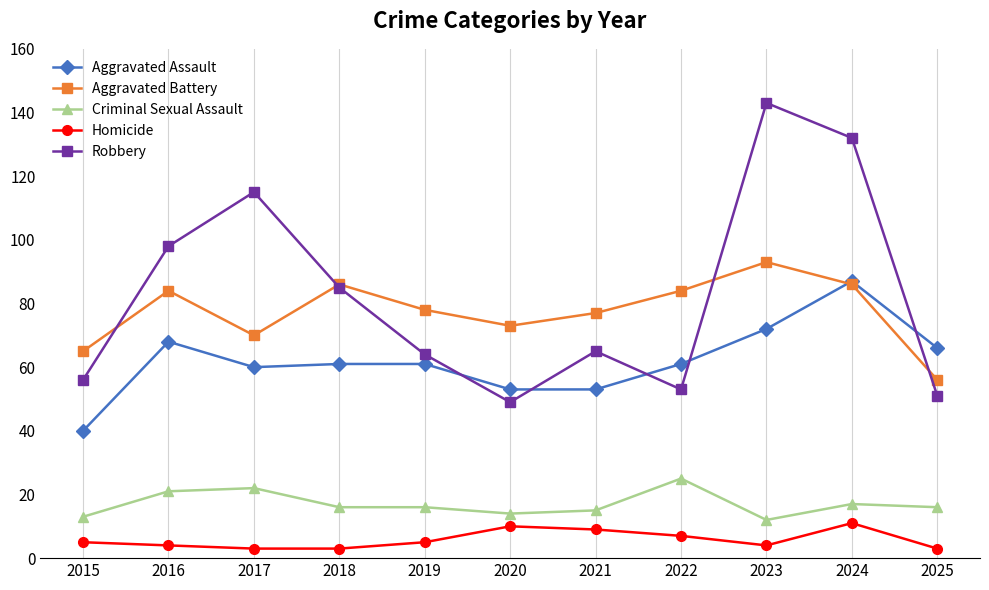

True or false: Criminal Sexual Assault and Aggravated Assault cross at least once.

False